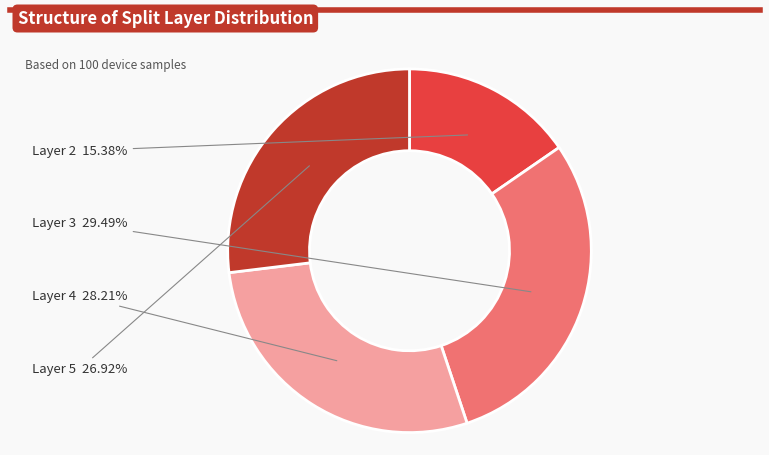

Does any single category account for the majority?

No